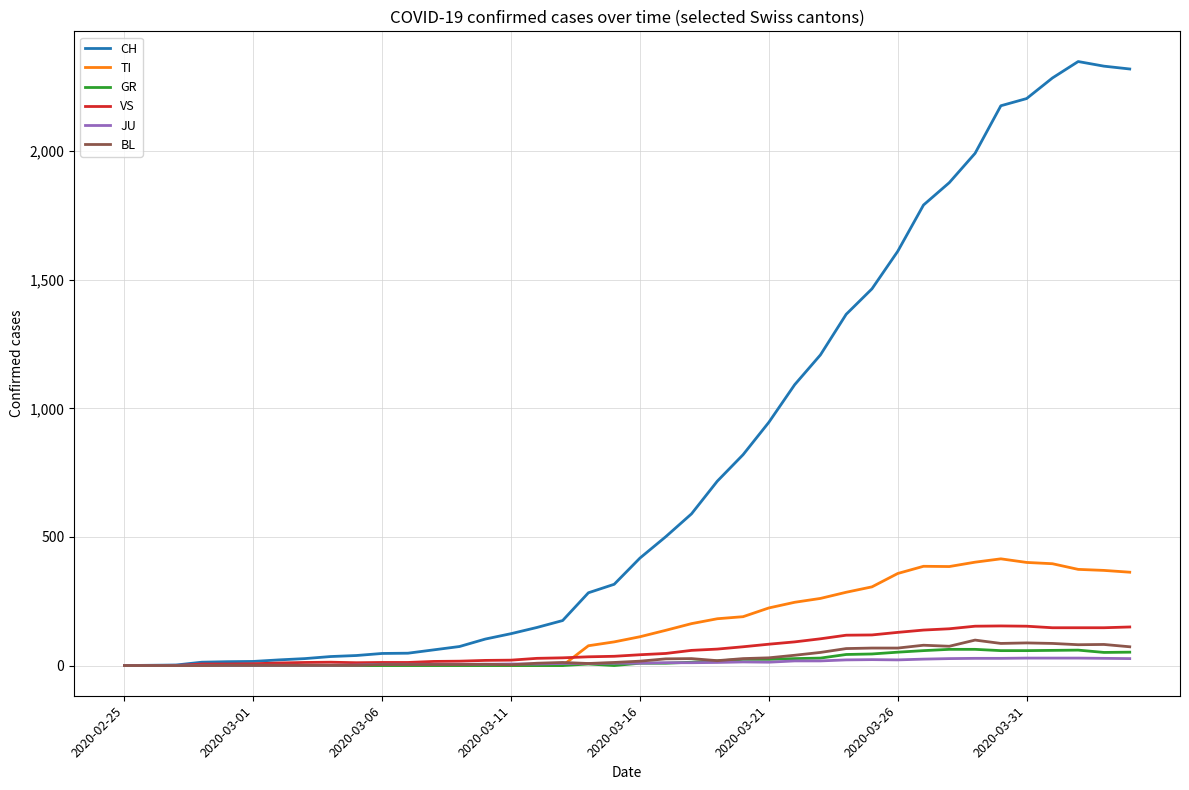

Which series has the largest total across all categories?

CH